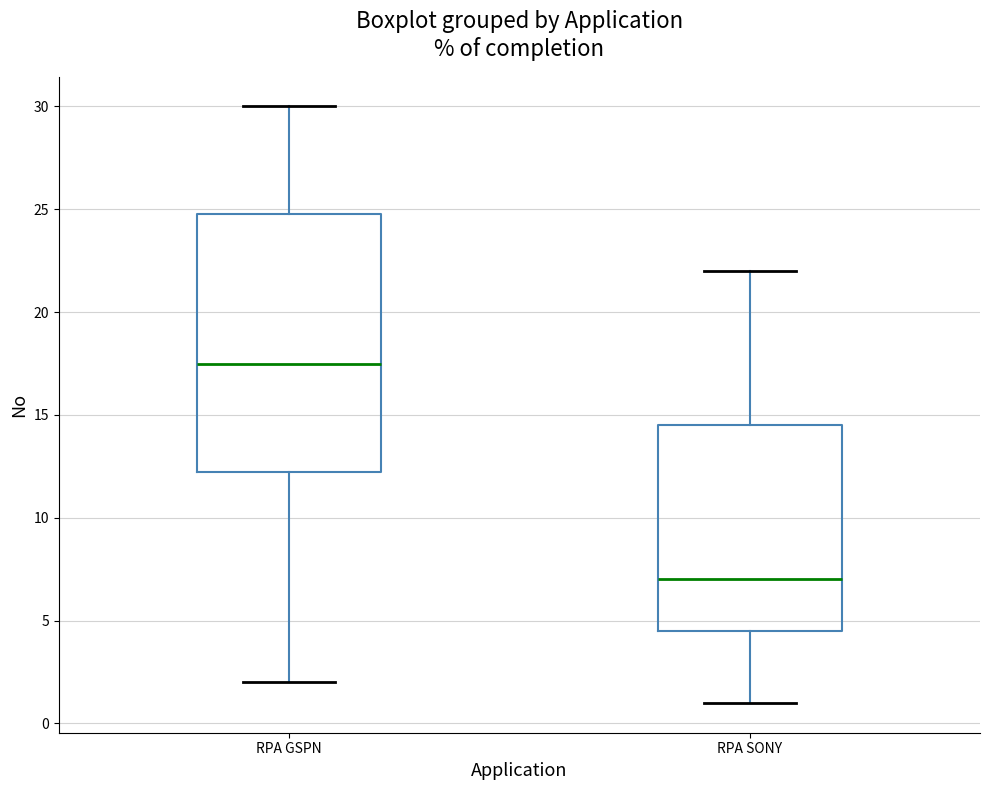

Reading left to right, read every box against the y-axis: the position of its median line, the range the box covers, and the ends of its whiskers. The values are not printed on the chart, so give them approximately, as read against the axis.

RPA GSPN: median 17.5, box 12.5 to 25.0, whiskers 2.0 to 30.0
RPA SONY: median 7.0, box 4.5 to 14.5, whiskers 1.0 to 22.0